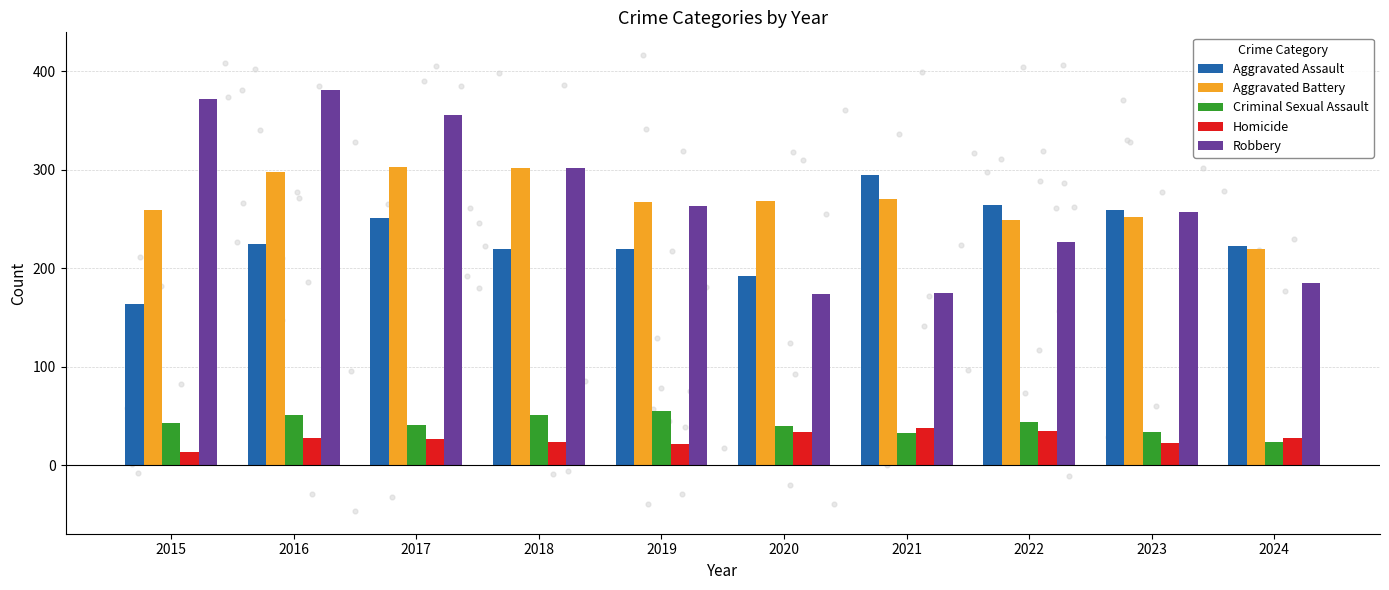

Which series has the largest Y range (max minus min)?

Robbery